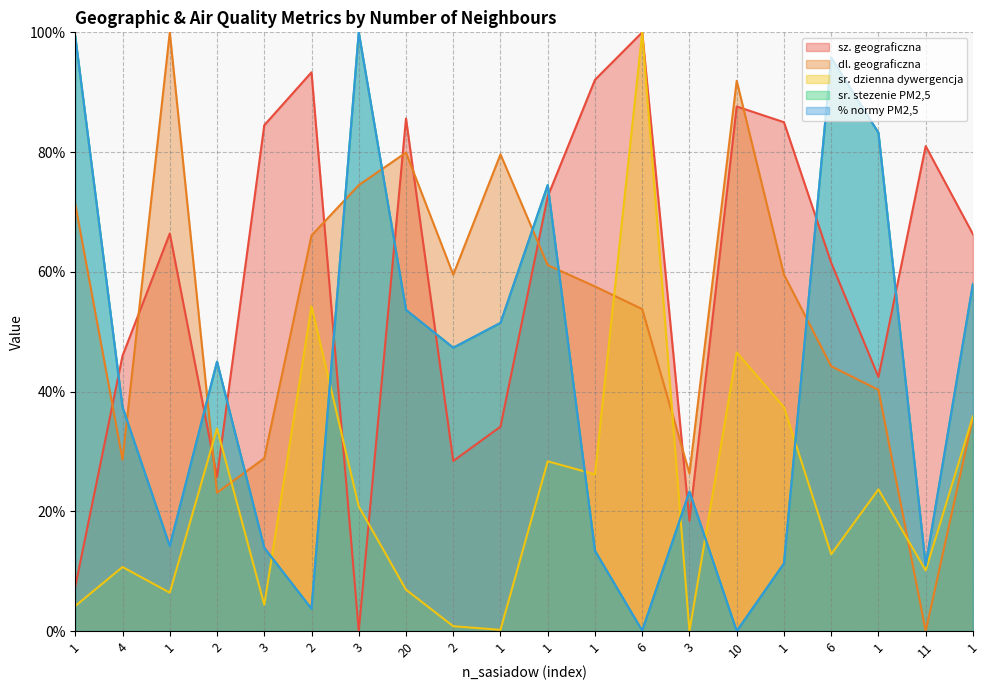

What is the value of the sr. stezenie PM2,5 point at the 9th from the left?

45.0